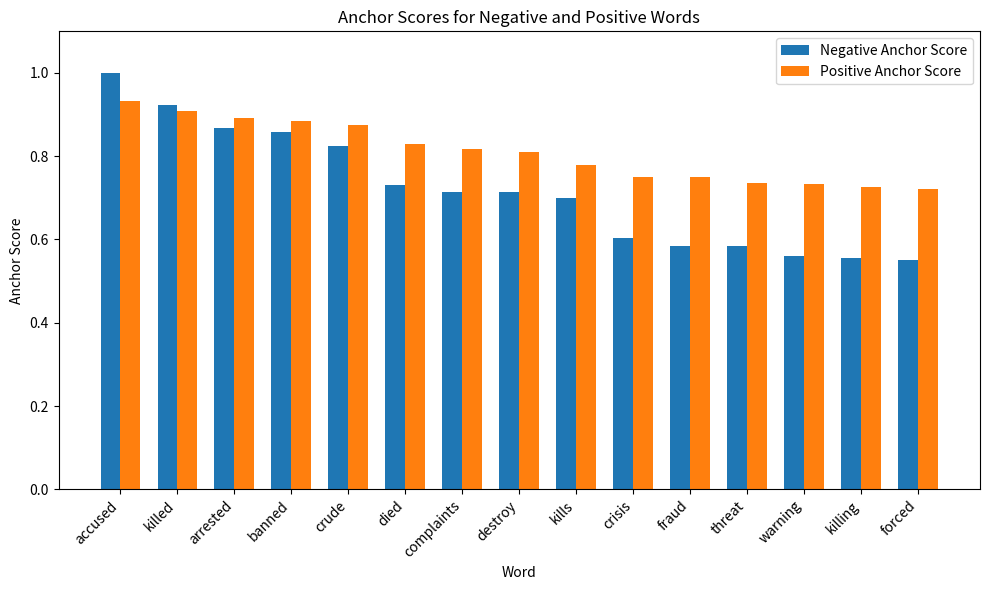

At threat, list the series in order from smallest to largest.

Negative Anchor Score, Positive Anchor Score